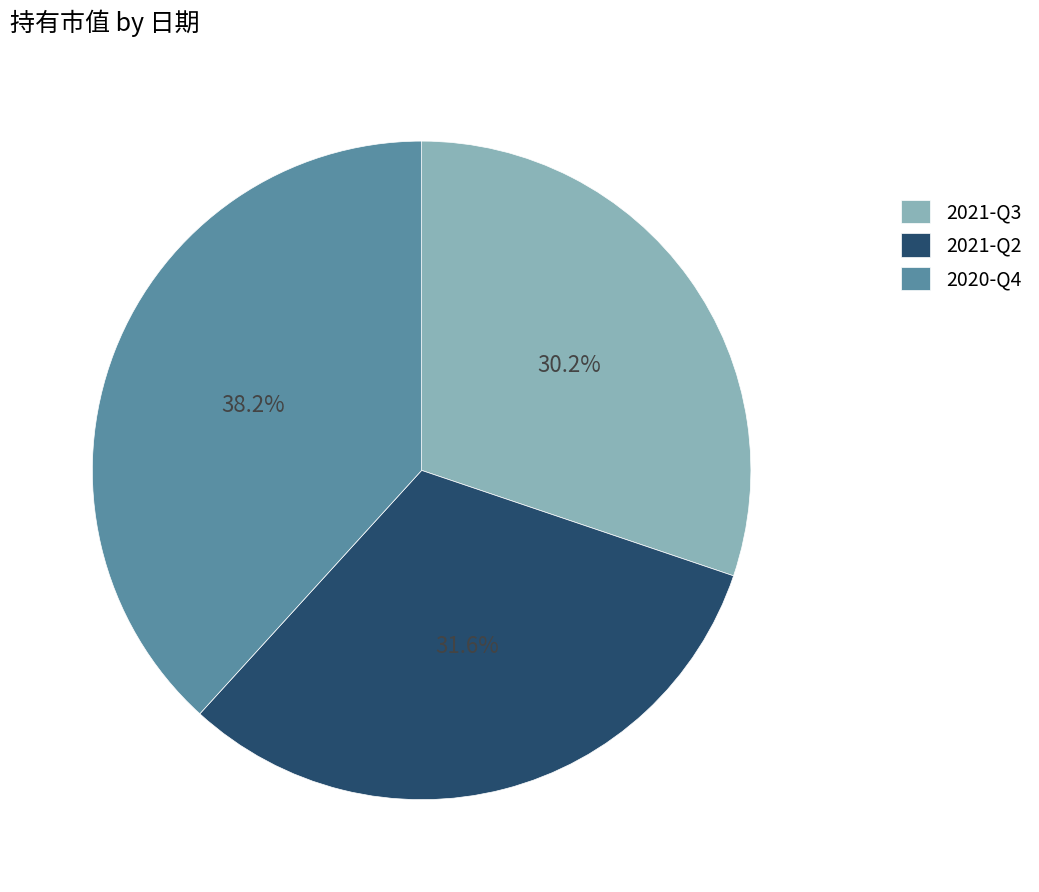

To the nearest percent, what portion does 2021-Q2 represent?

32%